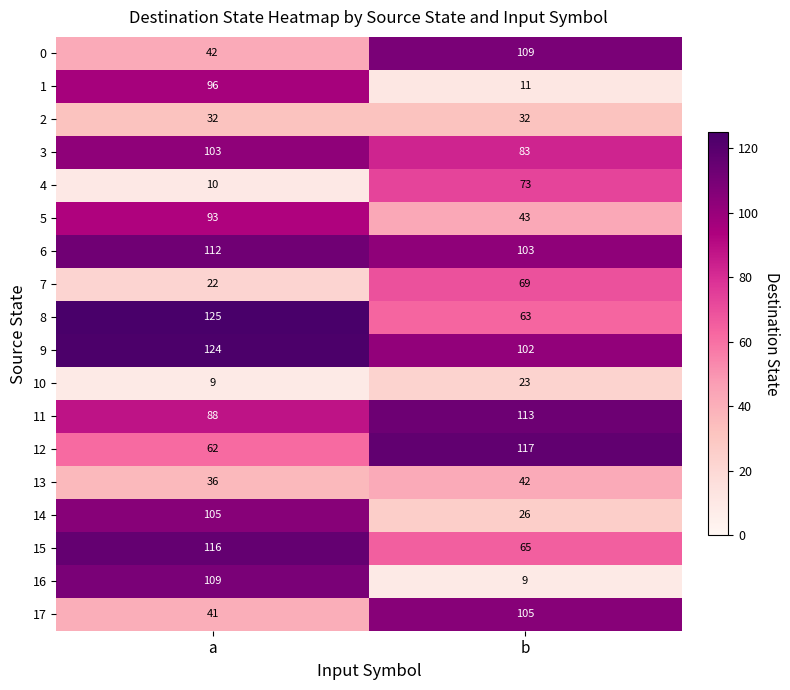

How many distinct data groups are displayed?

18